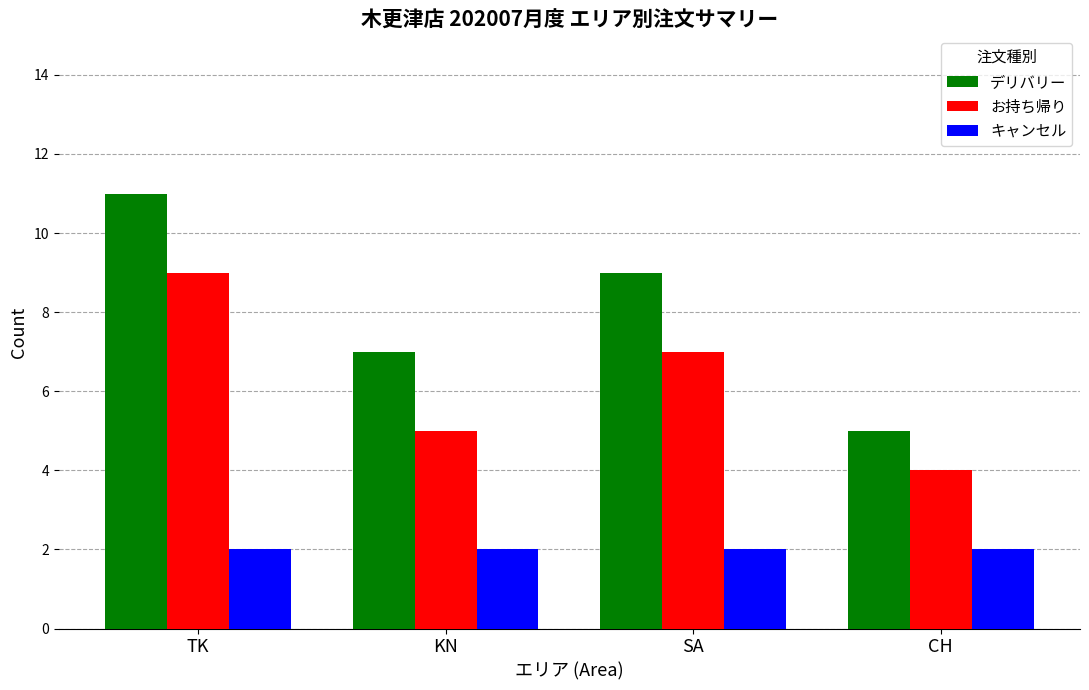

What is the value of the お持ち帰り bar at the 1st from the left?

9